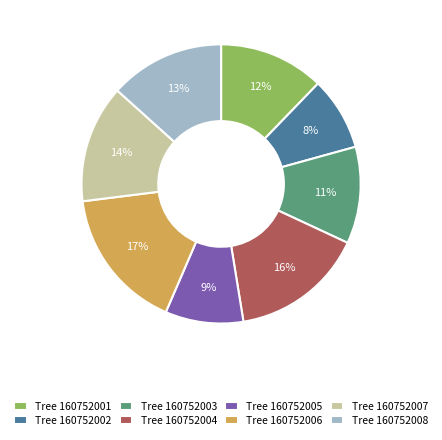

Which slice is the largest?

Tree 160752006